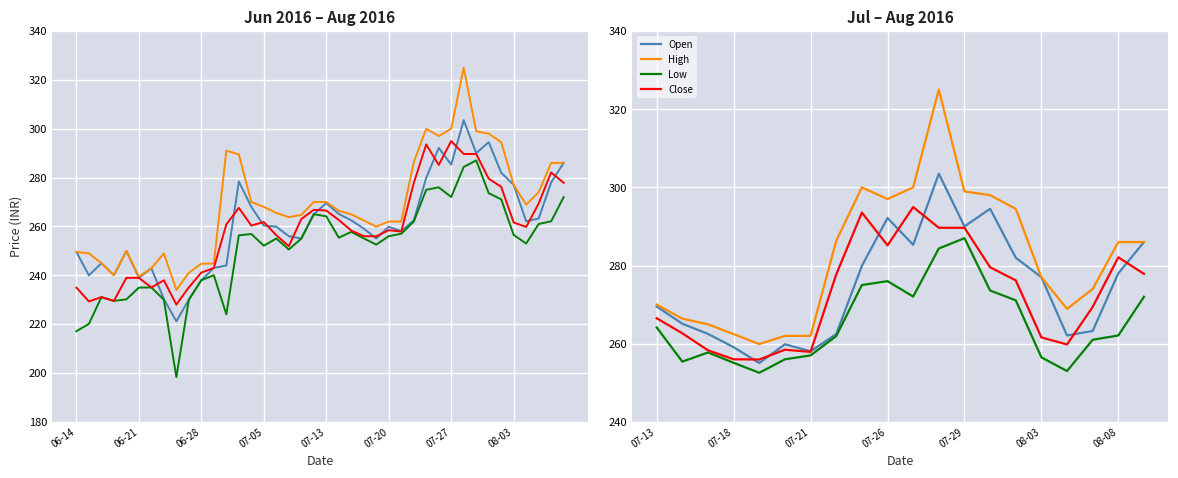

True or false: Open and High intersect in this chart.

False